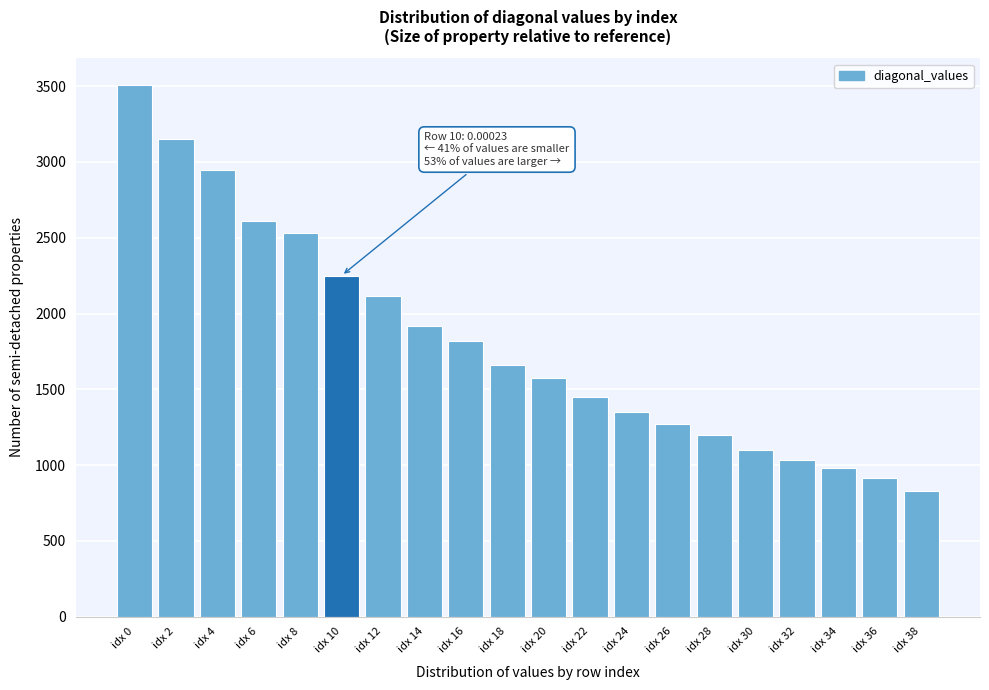

Reading left to right, what are all the values shown in this chart?

idx 0=3508.7	idx 2=3153.1	idx 4=2945.9	idx 6=2613.2	idx 8=2532.0	idx 10=2250.5	idx 12=2113.5	idx 14=1920.4	idx 16=1819.7	idx 18=1659.5	idx 20=1572.8	idx 22=1449.4	idx 24=1353.0	idx 26=1274.0	idx 28=1200.9	idx 30=1100.7	idx 32=1029.9	idx 34=980.9	idx 36=916.0	idx 38=826.6